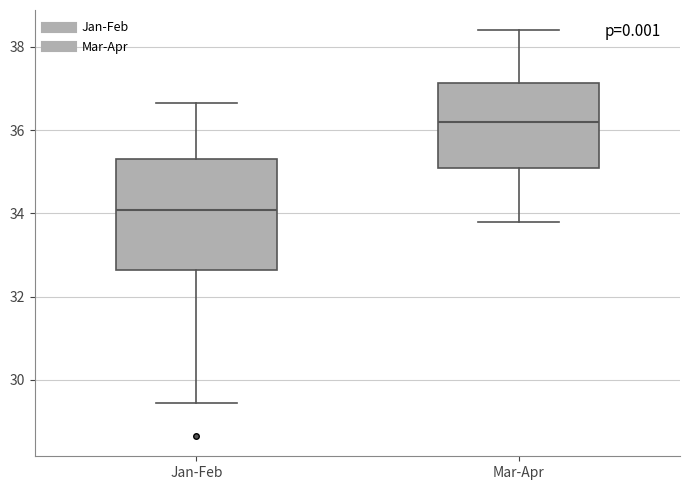

Which box has the lowest median line?

Jan-Feb